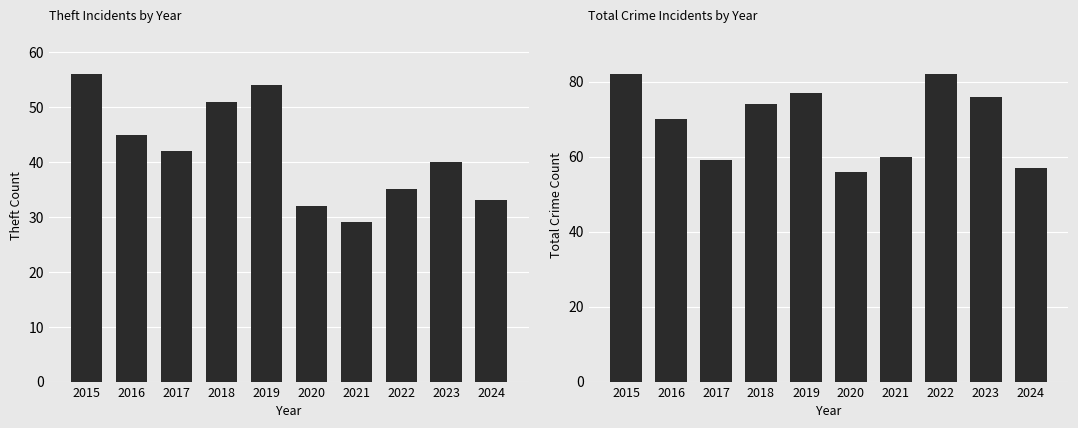

At which label is Theft closest to 42?

2017